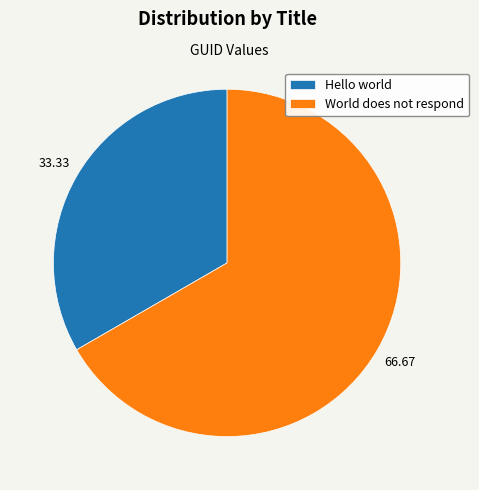

What is the majority slice?

World does not respond